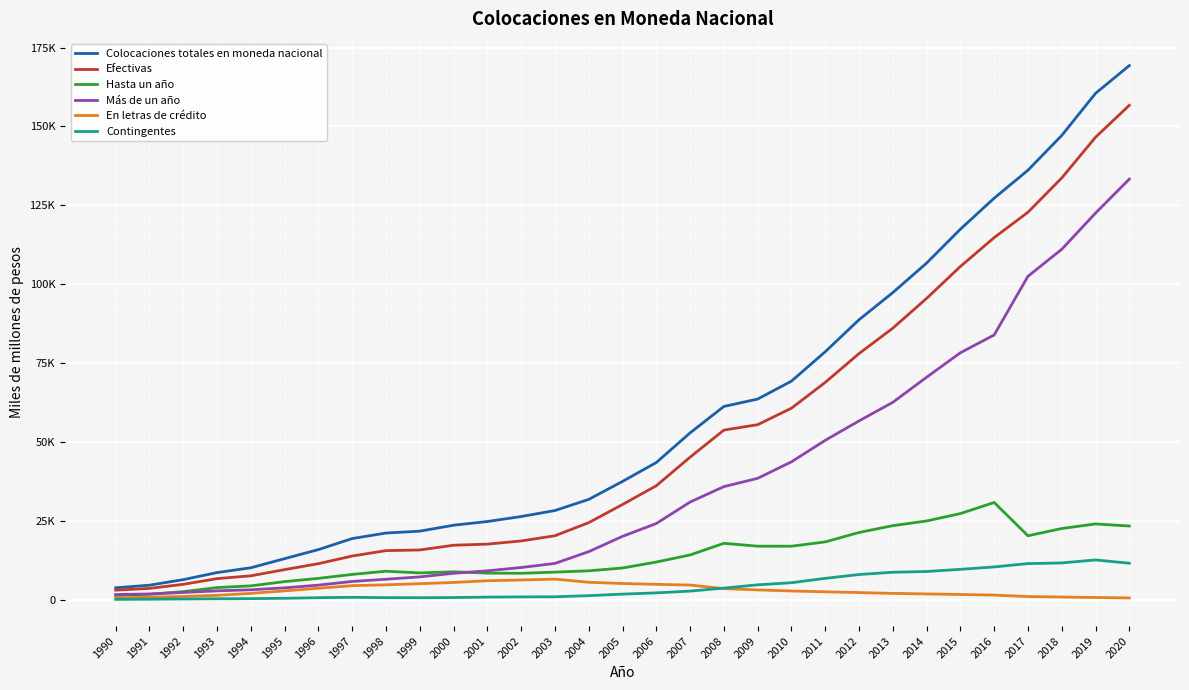

Read the Más de un año value at 2002, to the nearest 100.

10200